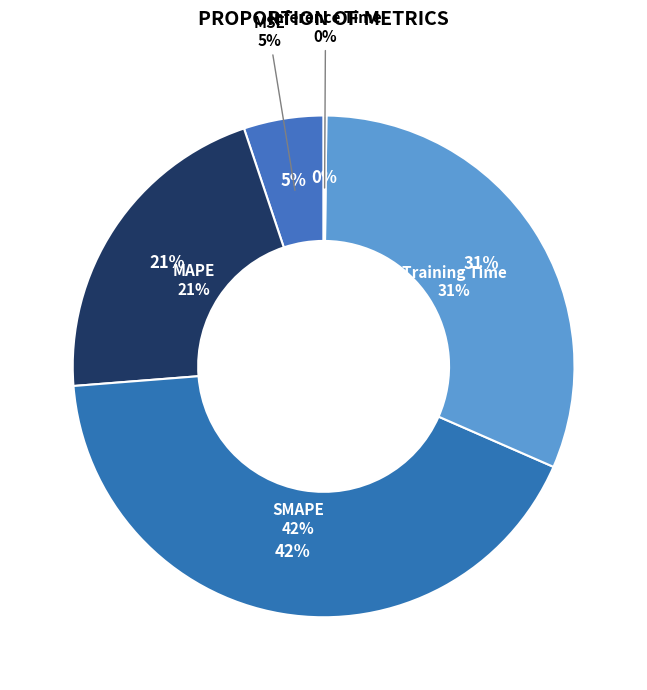

Rank the categories by value from lowest to highest.

Inference Time, MSE, MAPE, Training Time, SMAPE